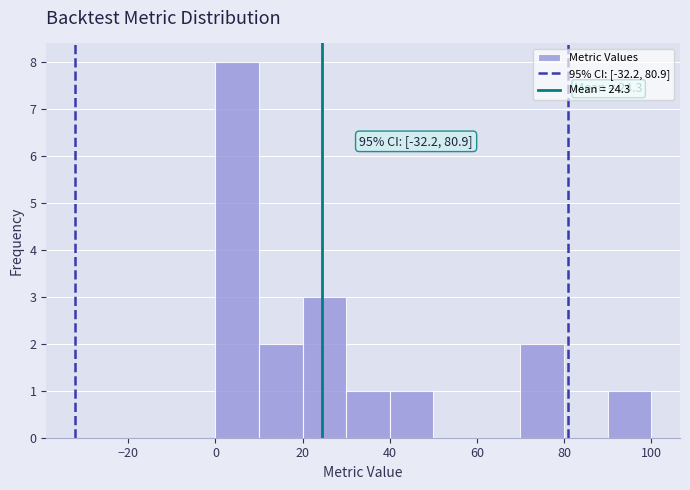

Which range on the x-axis has the tallest bar?

0 to 10